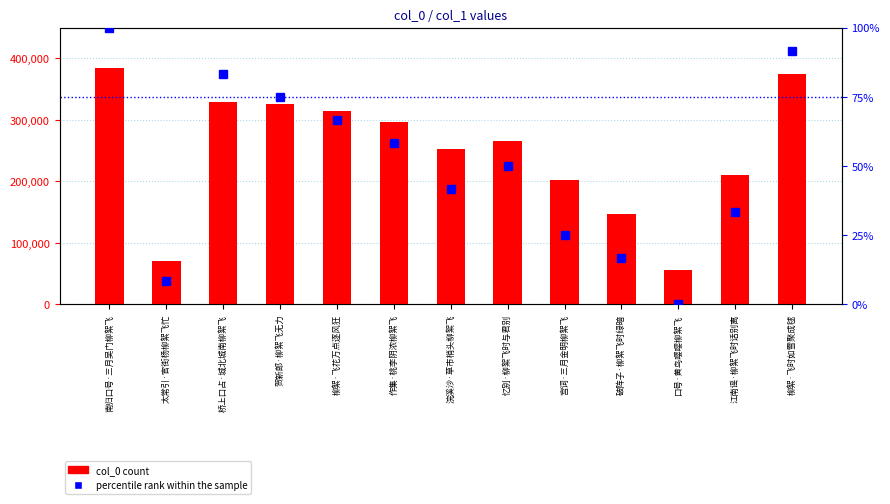

Between 太常引·官街杨柳絮飞忙 and 浣溪沙·草市梢头柳絮飞, which is larger?

浣溪沙·草市梢头柳絮飞